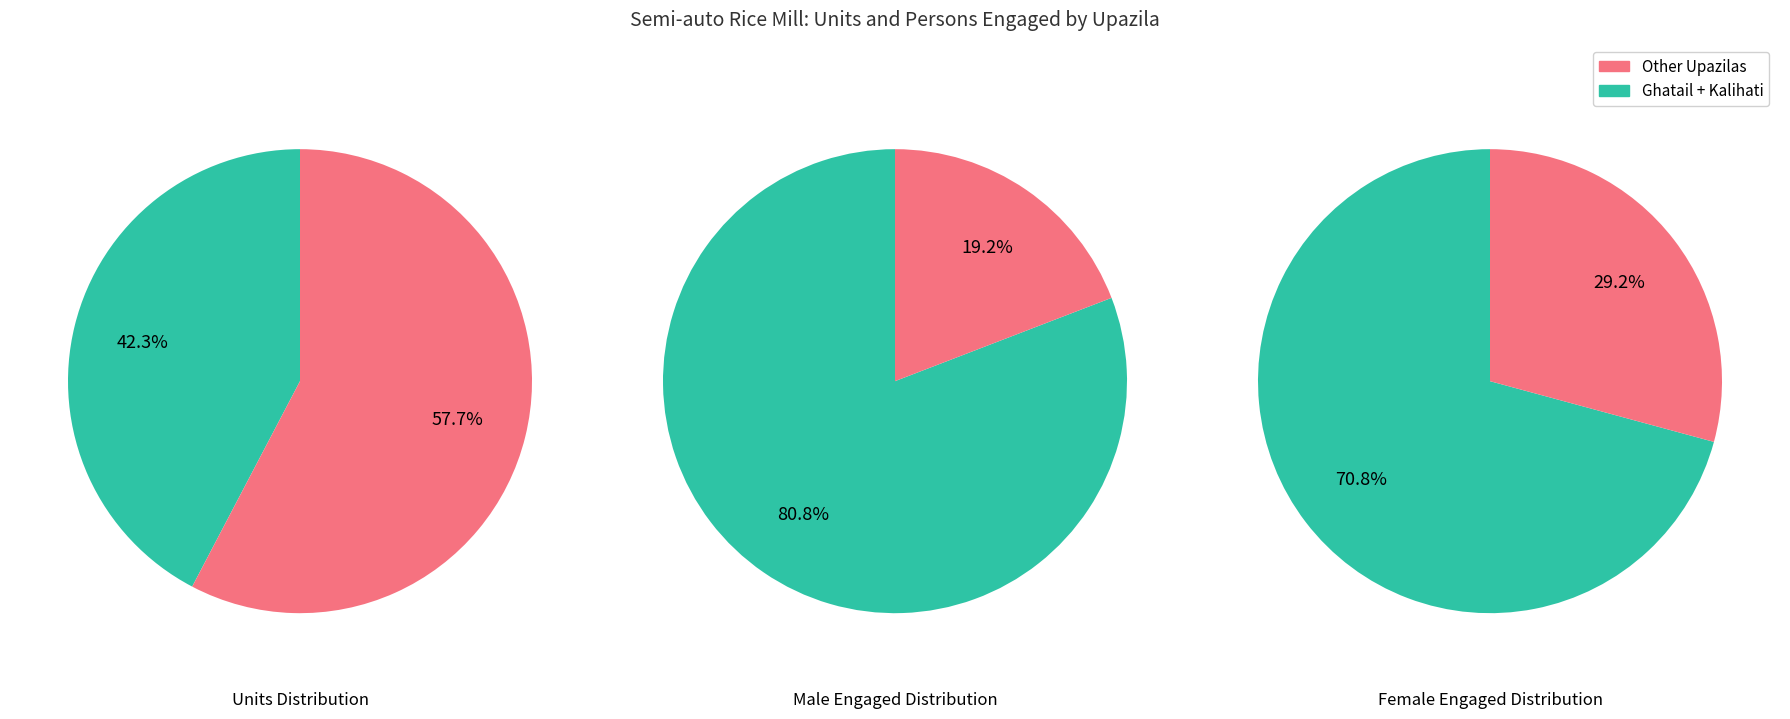

True or false: units accounts for 13% of the total.

False